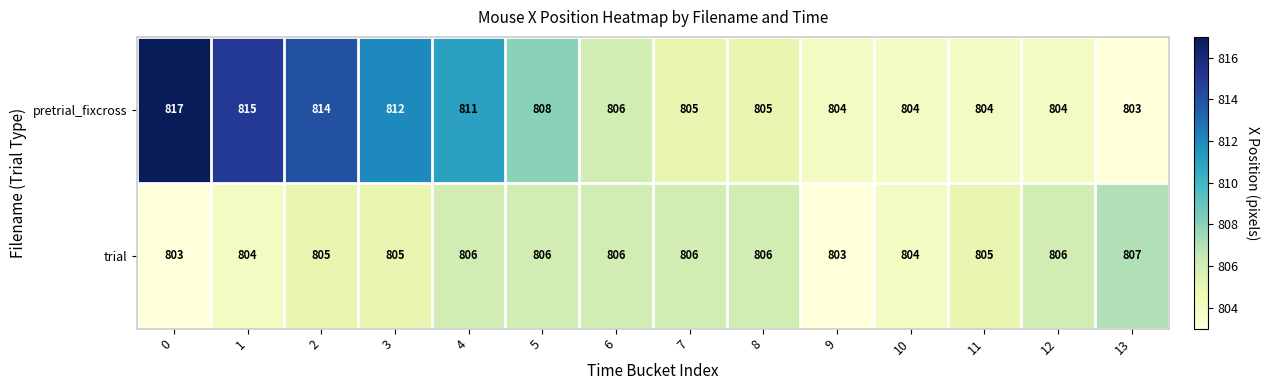

True or false: pretrial_fixcross has a value of 812 at 3.

True